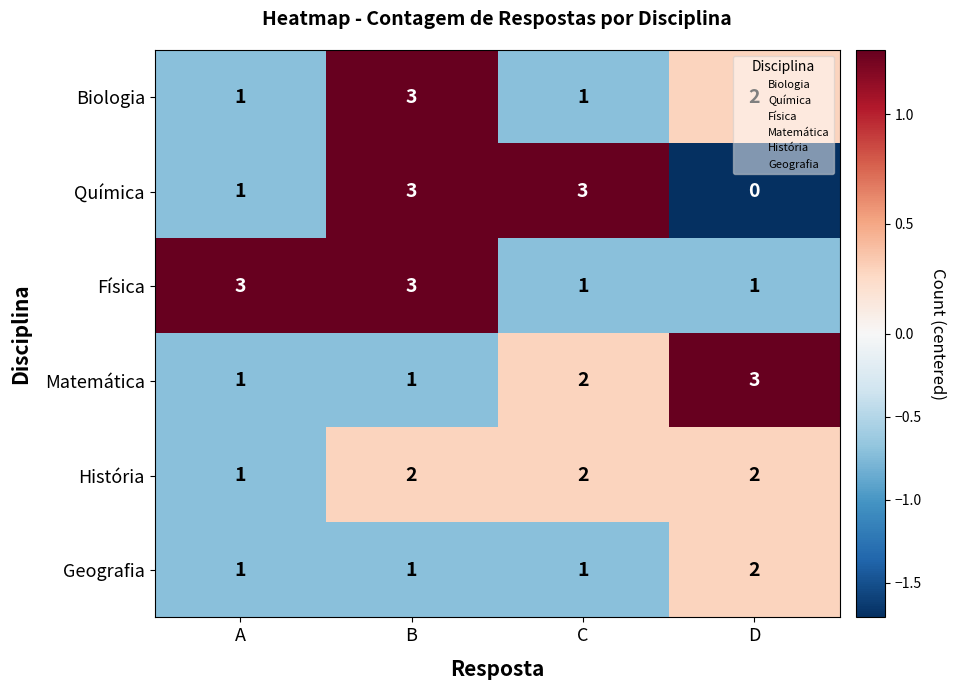

Is it true that Matemática equals 0 at A?

False